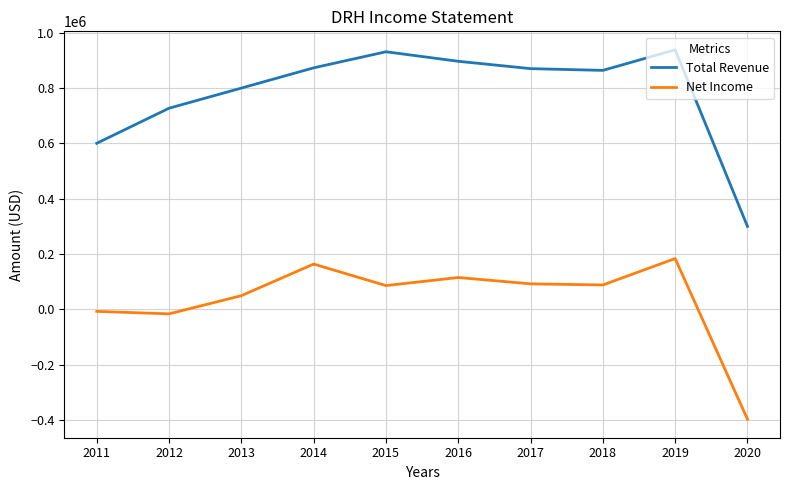

True or false: Total Revenue and Net Income intersect in this chart.

False